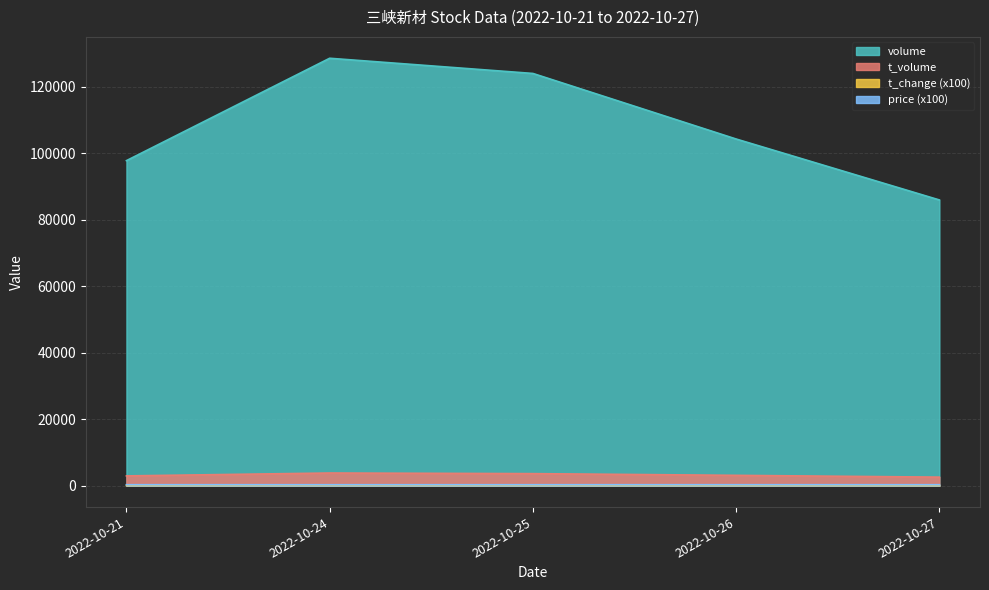

The t_volume series shows 3633.0 at 2022-10-25. True or false?

True